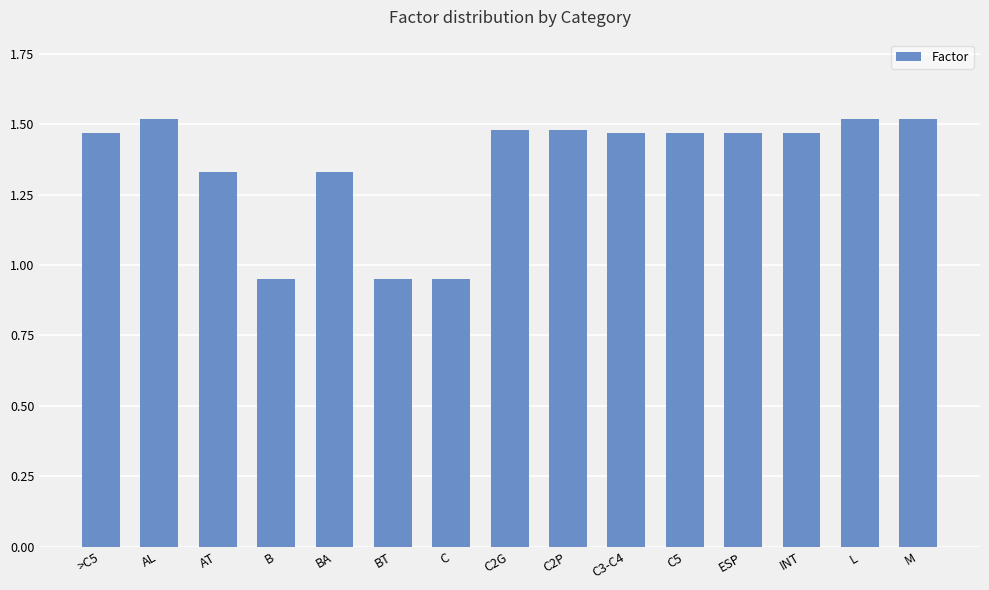

What is the change in value from BT to L?

+0.6